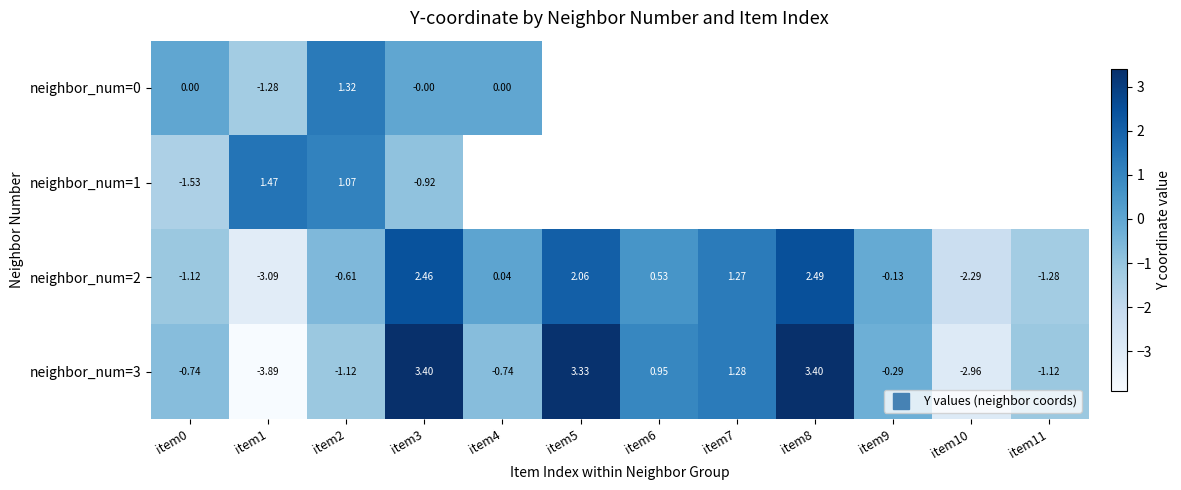

List the labels in order of neighbor_num=2 value, largest first.

item8, item3, item5, item7, item6, item4, item9, item2, item0, item11, item10, item1